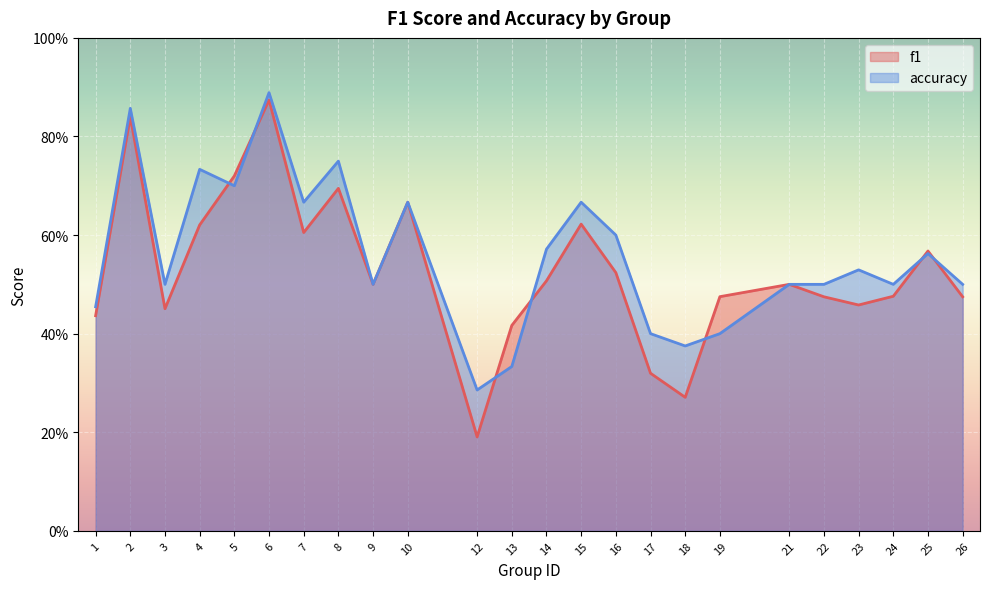

Does the chart display data point markers on the line(s)?

No